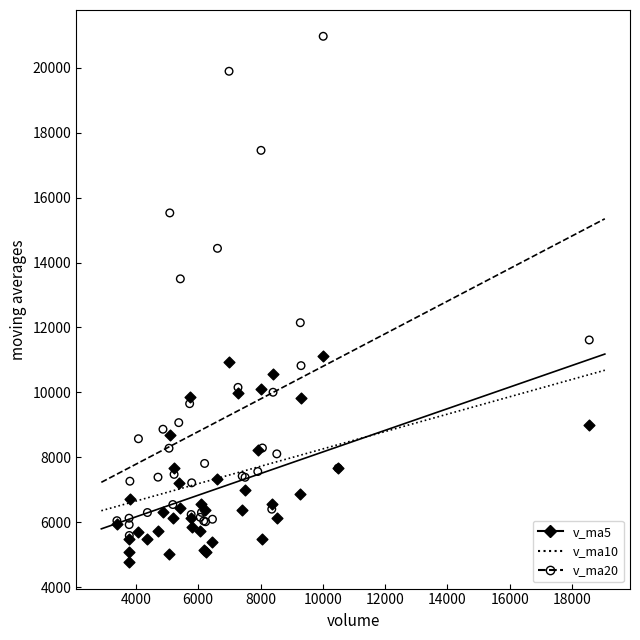

Which series contains the highest Y value?

v_ma20